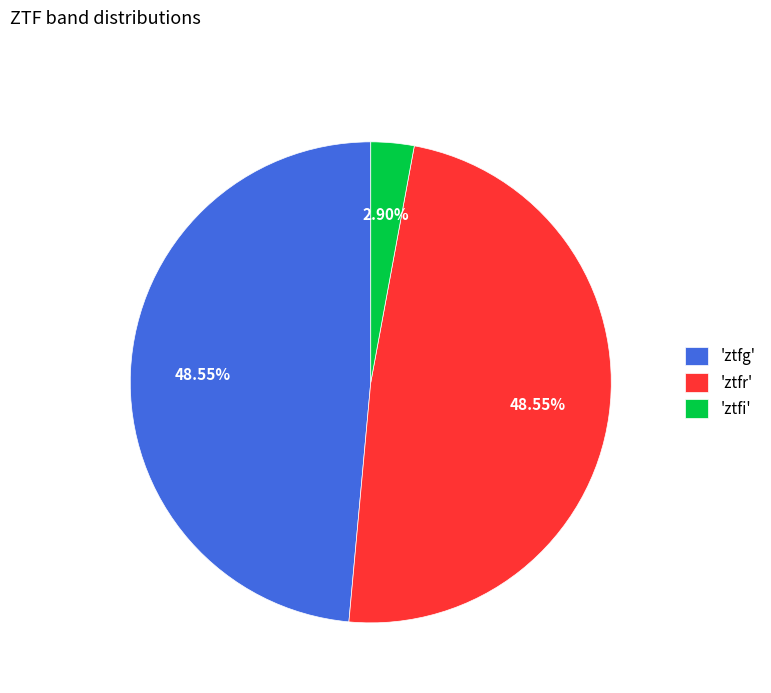

Which slice is the smallest?

'ztfi'